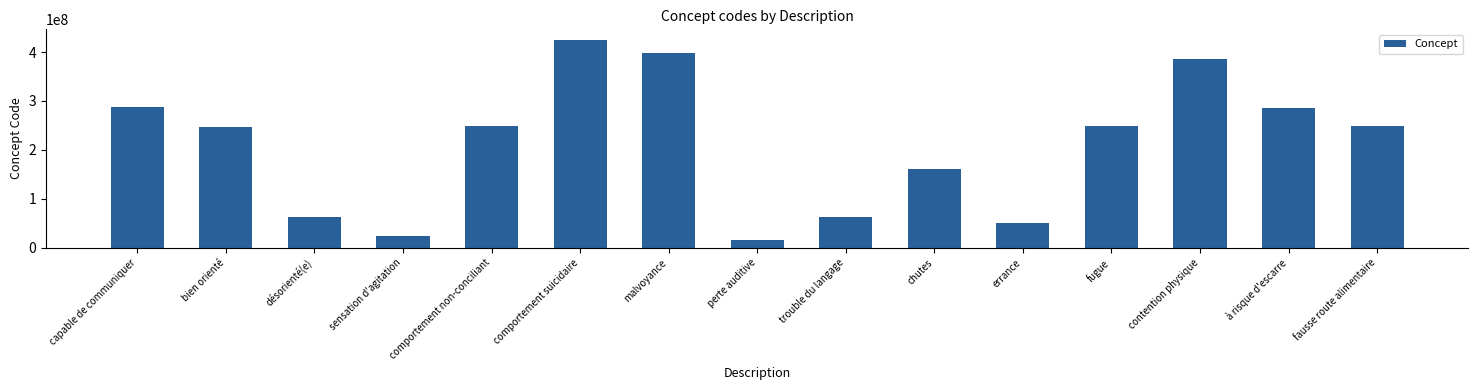

What is the minimum value shown in the chart?

15188001